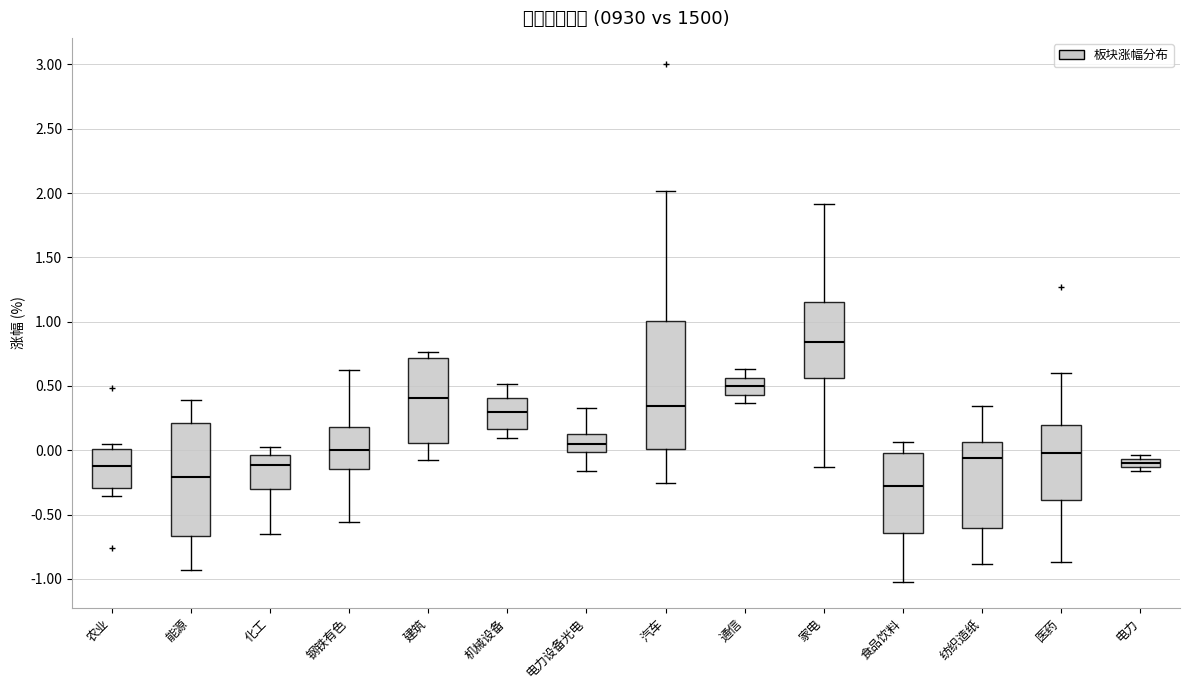

Which box's median line is the lowest?

食品饮料